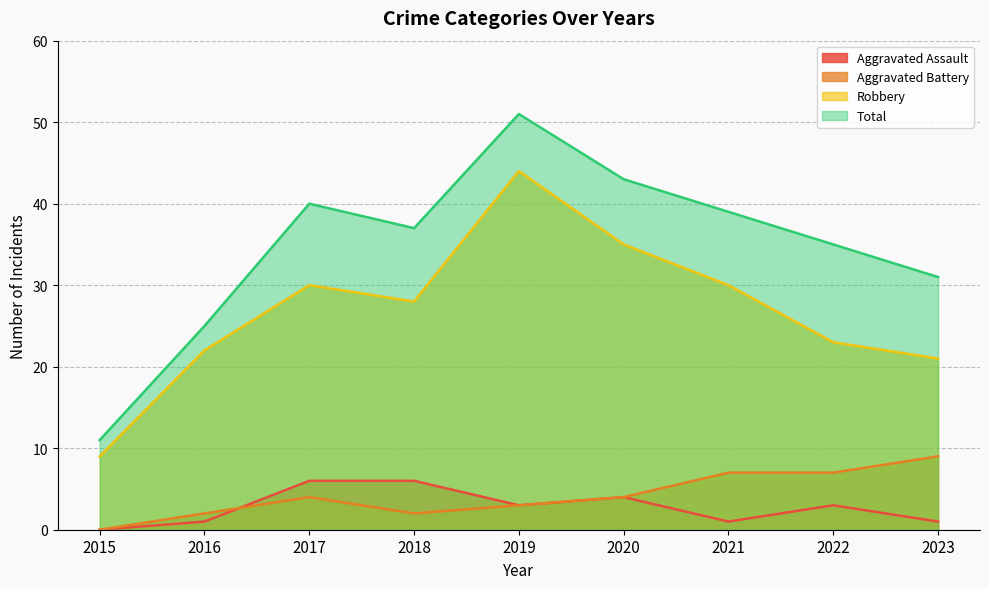

Which category has the highest value across all series?

2019